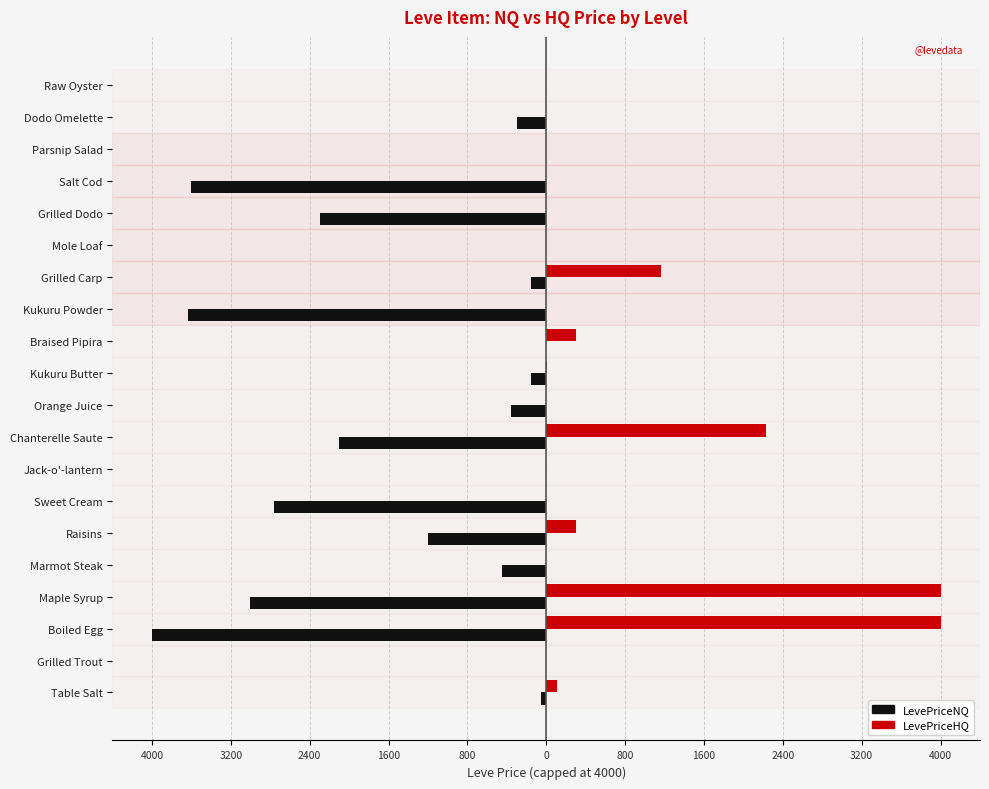

What is the greatest value displayed?

4000.0